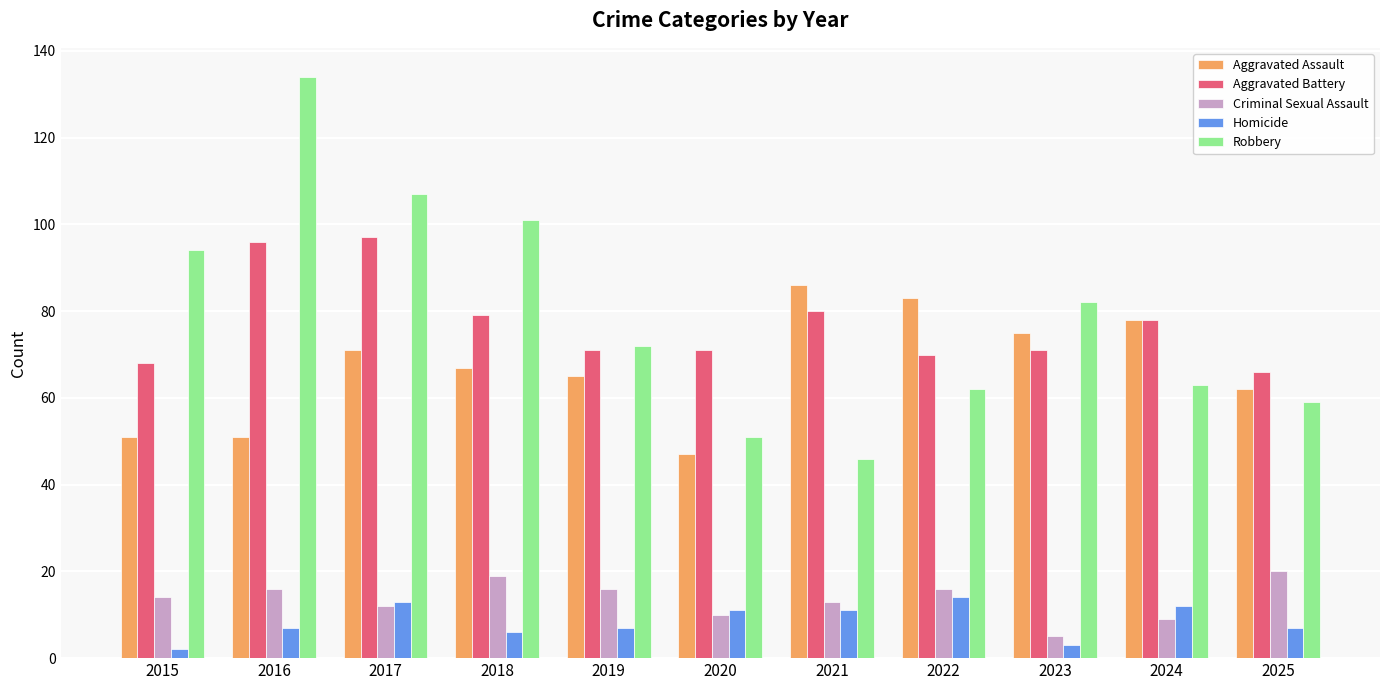

How many series are shown in this chart?

5